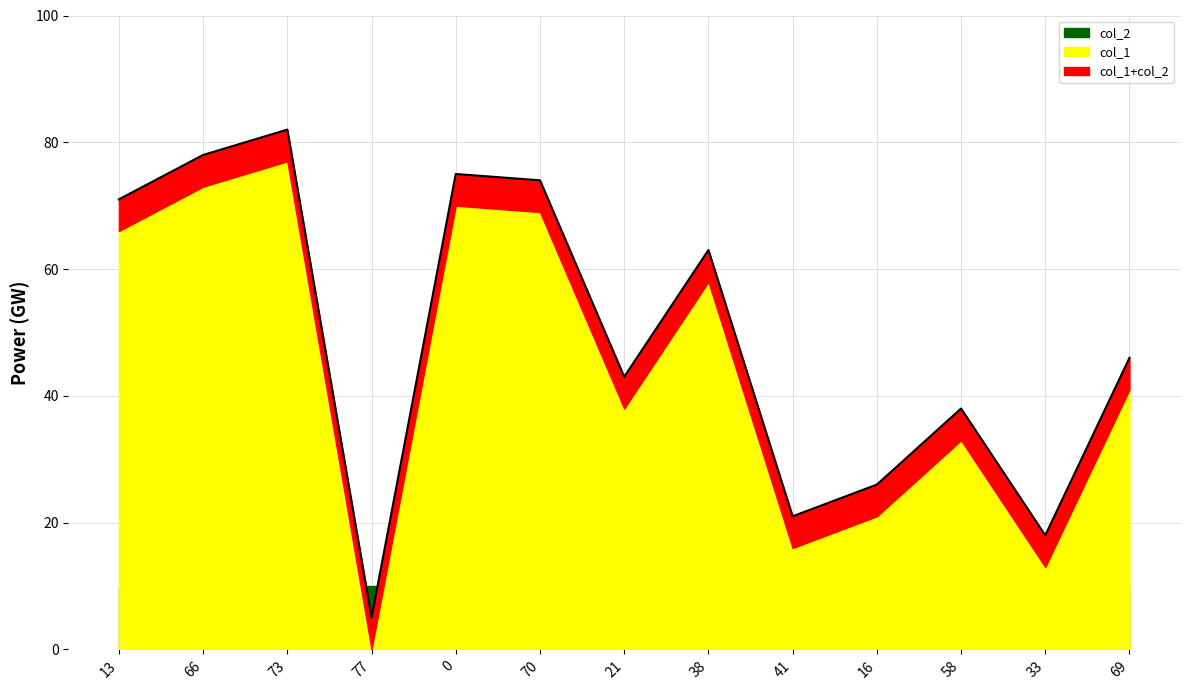

Which category has the highest value across all series?

73